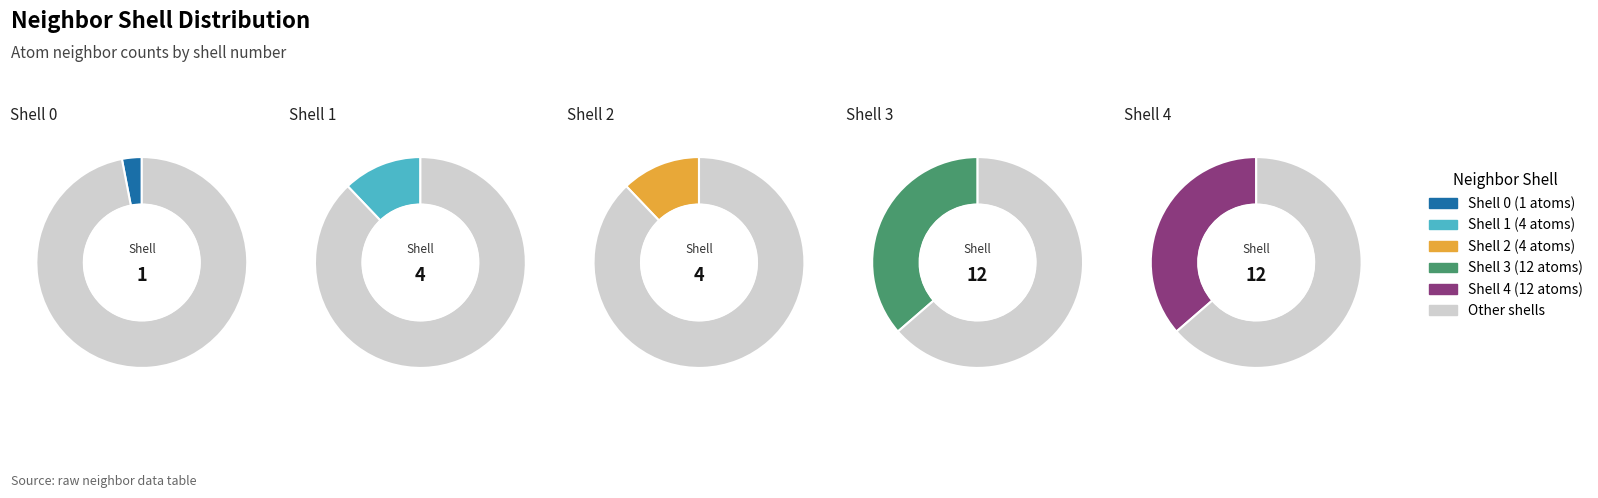

Is 0 the majority of the pie?

No